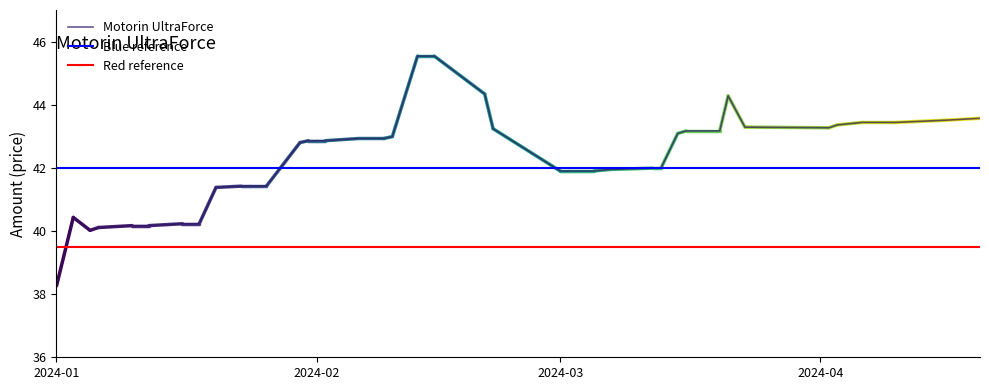

True or false: there are more than 2 points higher than both neighbors.

False